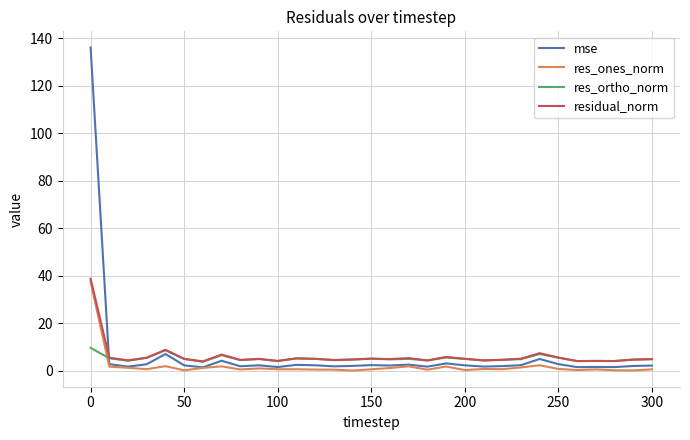

What are all the series names shown in the legend?

mse, res_ones_norm, res_ortho_norm, residual_norm